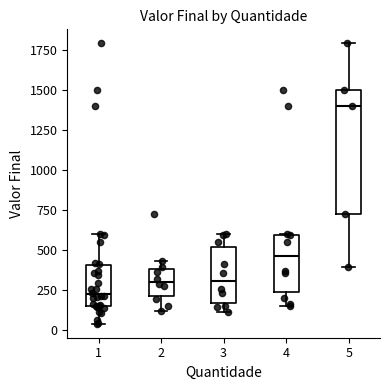

Reading left to right, read every box against the y-axis: the position of its median line, the range the box covers, and the ends of its whiskers. The values are not printed on the chart, so give them approximately, as read against the axis.

1: median 200, box 150 to 400, whiskers 50 to 600
2: median 300, box 200 to 400, whiskers 100 to 450
3: median 300, box 150 to 500, whiskers 100 to 600
4: median 450, box 250 to 600, whiskers 150 to 600
5: median 1400, box 750 to 1500, whiskers 400 to 1800